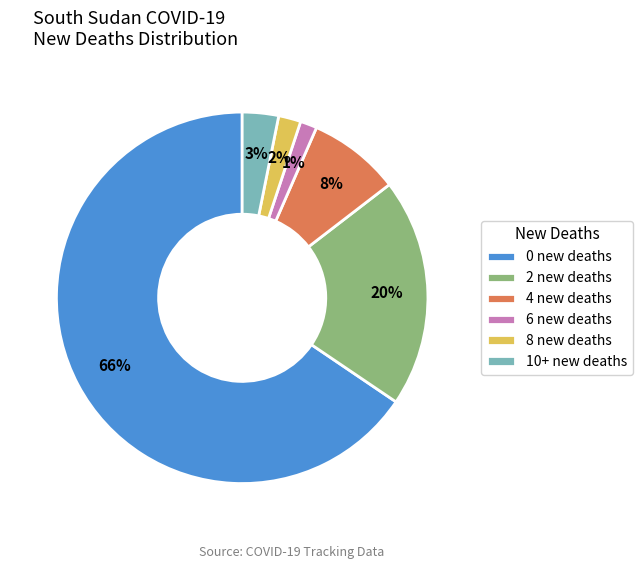

What percentage is the 6 new deaths slice, to the nearest percent?

1%